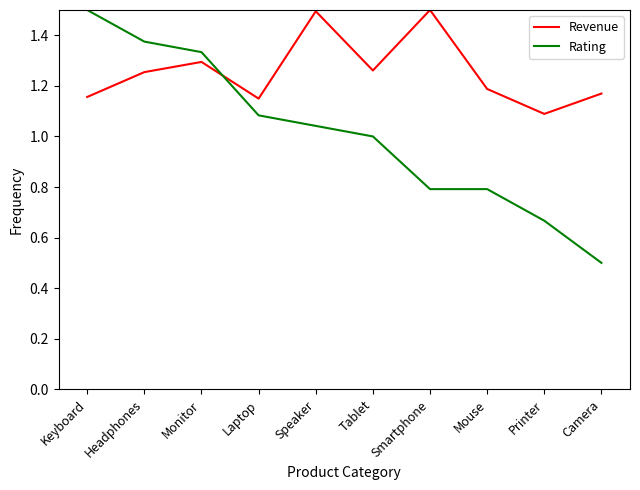

What position from the left is Laptop?

4